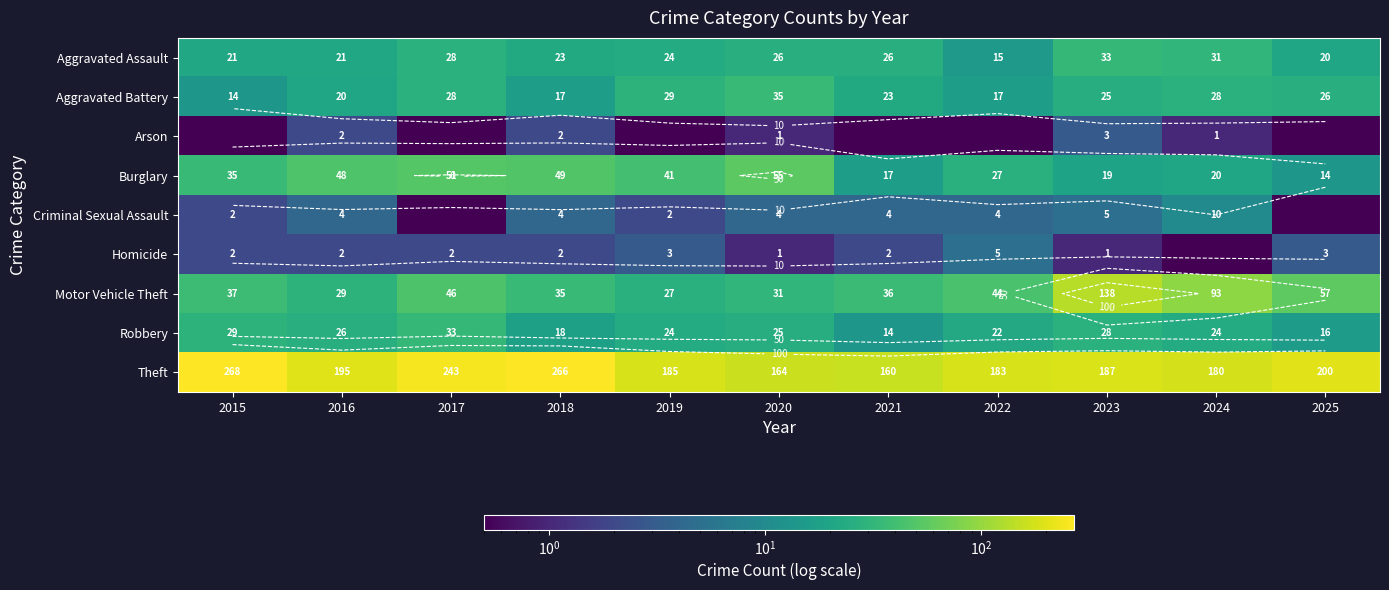

How many data points does each series have?

11